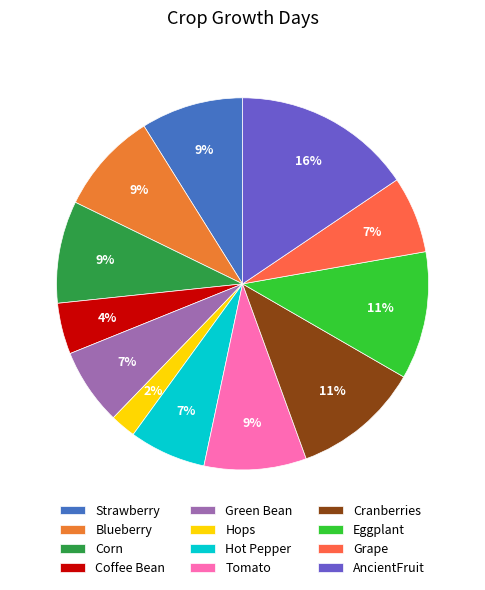

What is the smallest slice in the pie chart?

Hops